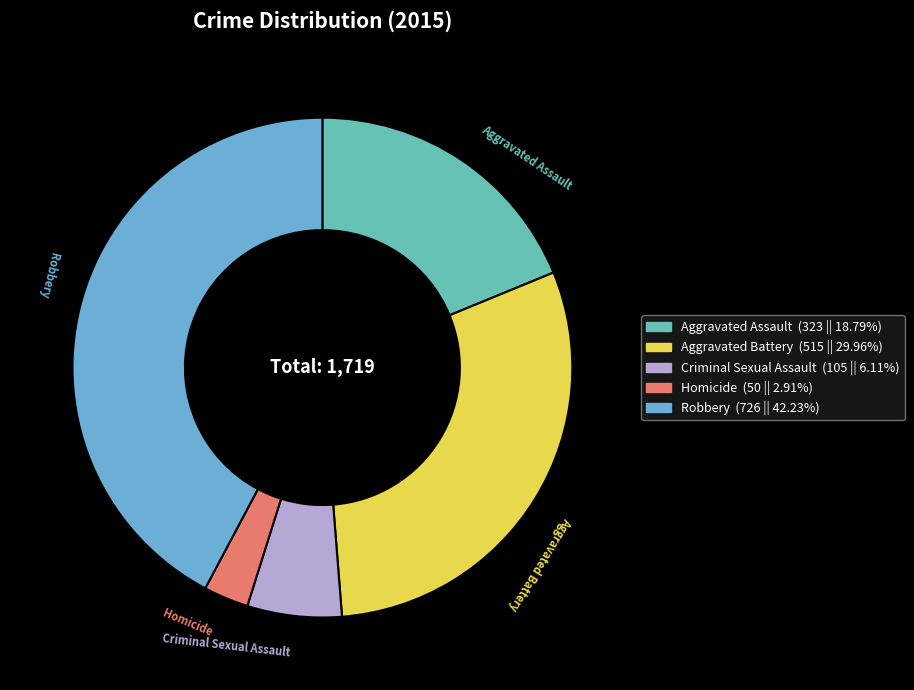

Which category has the smallest portion of the pie?

Homicide